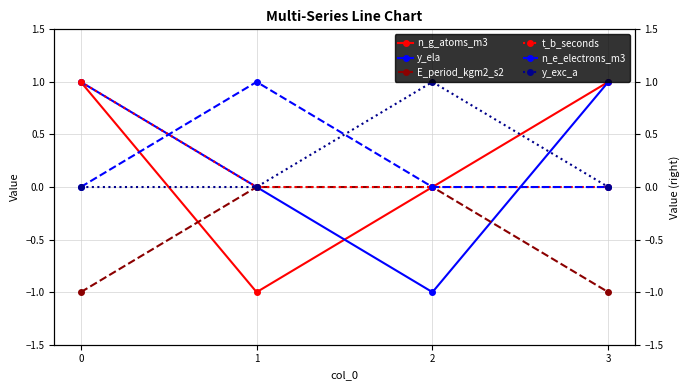

At how many categories does at least one series exceed 0?

4